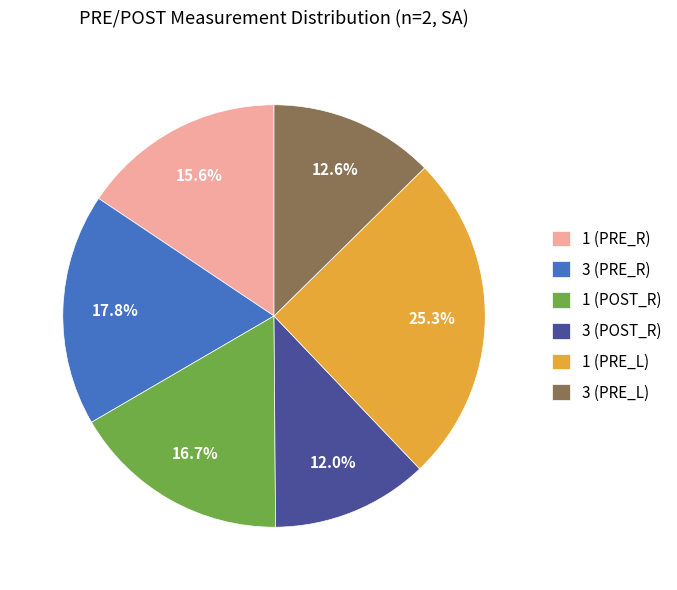

Rank the categories by value from highest to lowest.

1 (PRE_L), 3 (PRE_R), 1 (POST_R), 1 (PRE_R), 3 (PRE_L), 3 (POST_R)